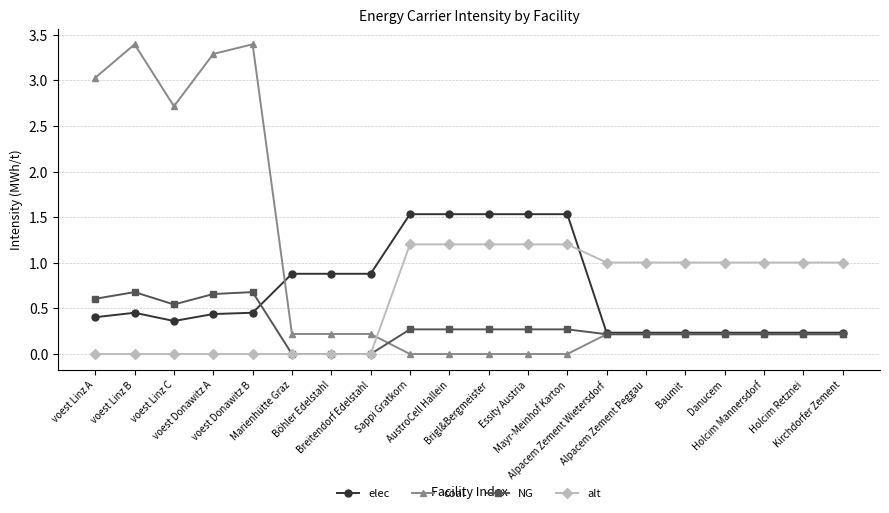

Is this an area chart (filled region under the line)?

No